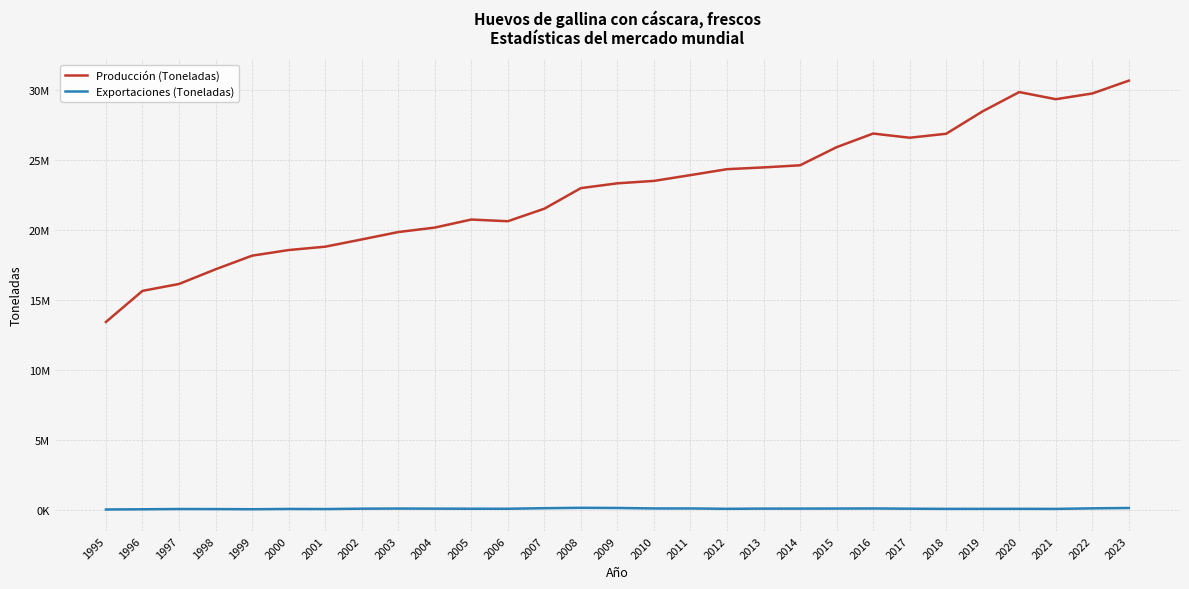

Which series has the largest range (max minus min)?

Producción (Toneladas)